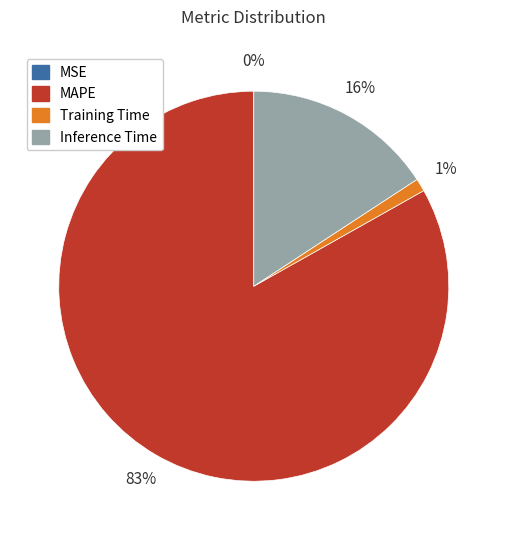

Is there a majority slice in this chart?

Yes